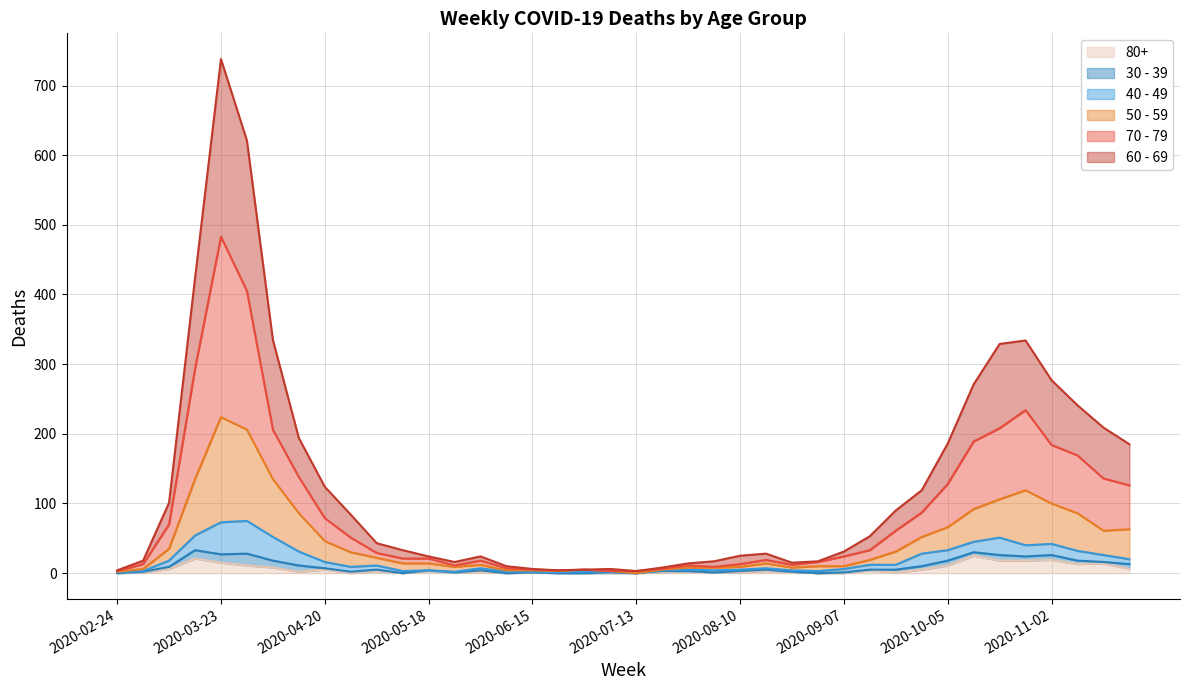

The value of 50 - 59 at 2020-06-08 is 6. True or false?

False